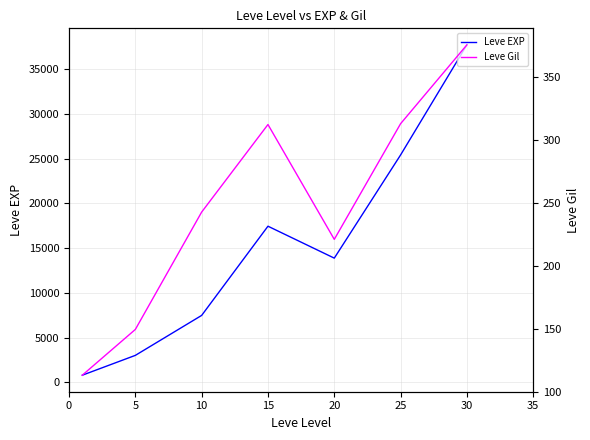

Where is the first local maximum for Leve Gil?

15